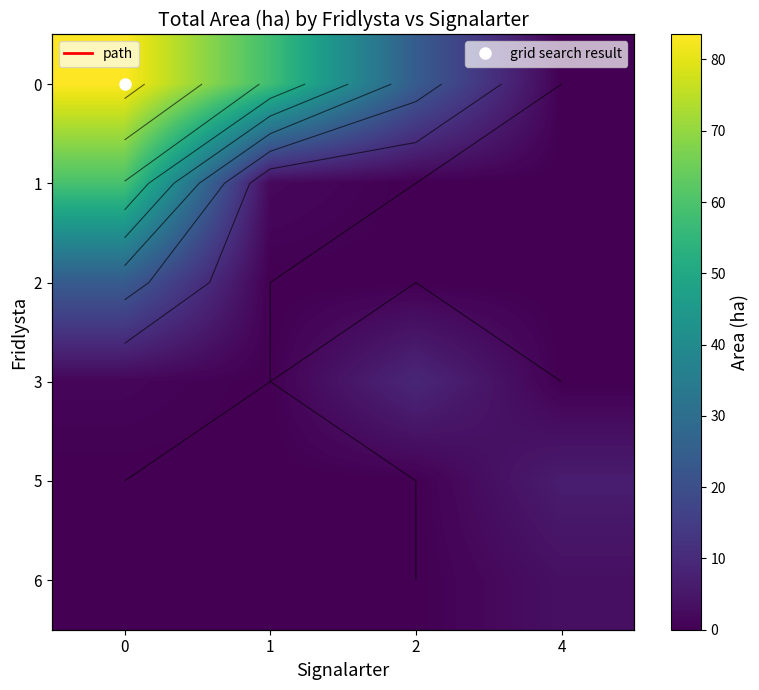

What is the difference between the maximum and minimum values in the 6 series?

3.5